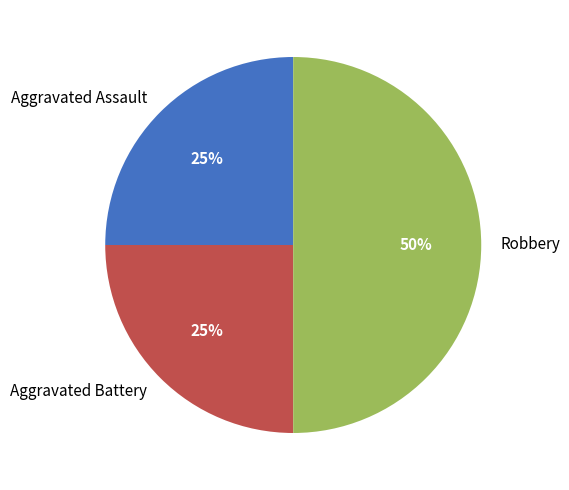

True or false: Aggravated Battery accounts for 16% of the total.

False